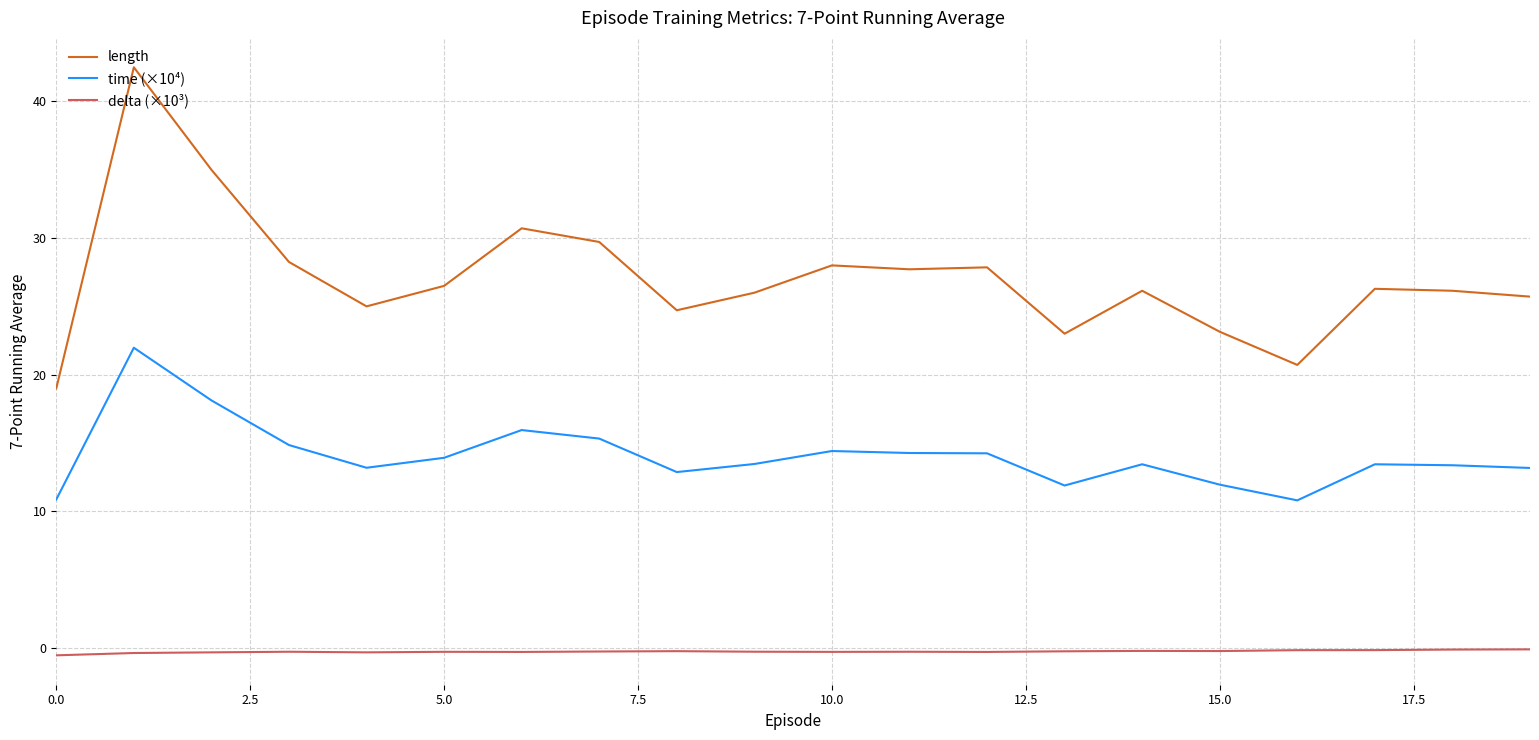

What is the maximum value shown in the chart?

42.5